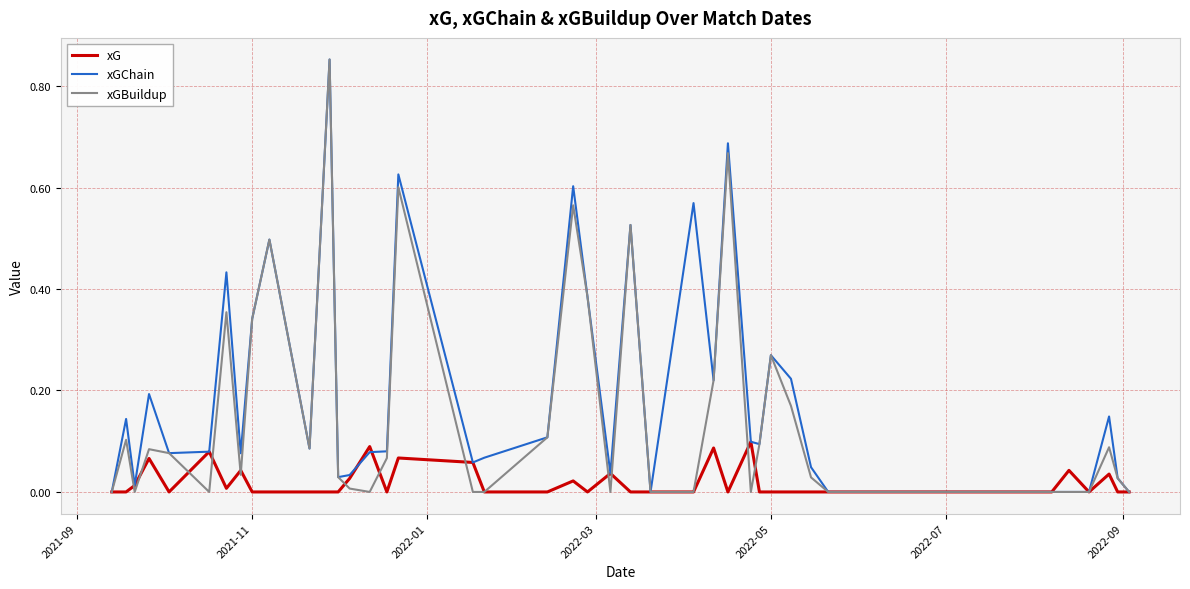

Which series has the largest total across all categories?

xGChain